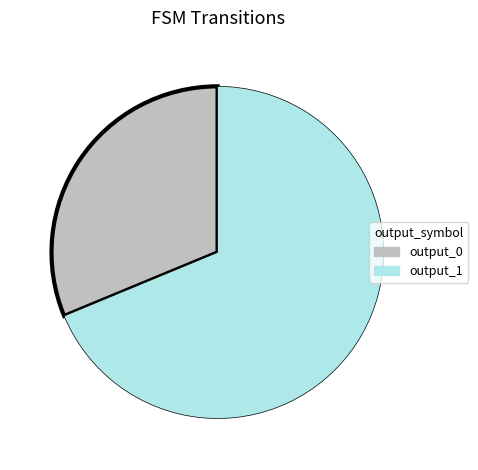

Does output_1 account for over 50% of the chart?

Yes